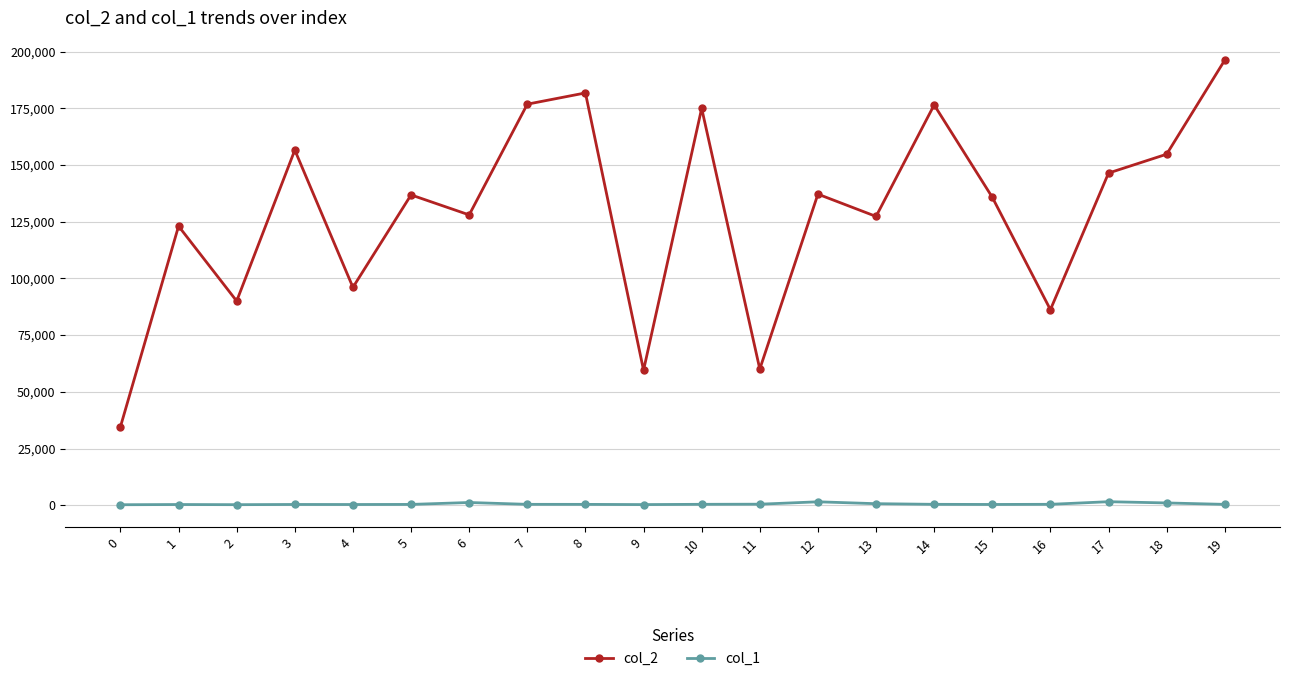

What is the value of the col_2 point at the 2nd from the left?

123049